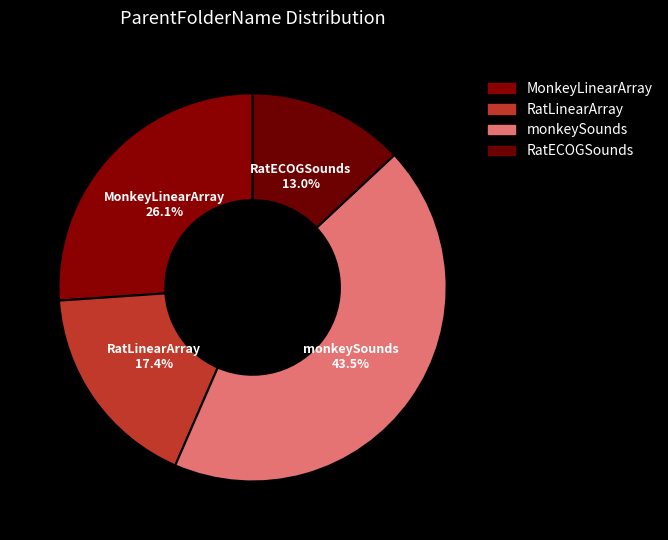

What is the largest slice in the pie chart?

monkeySounds